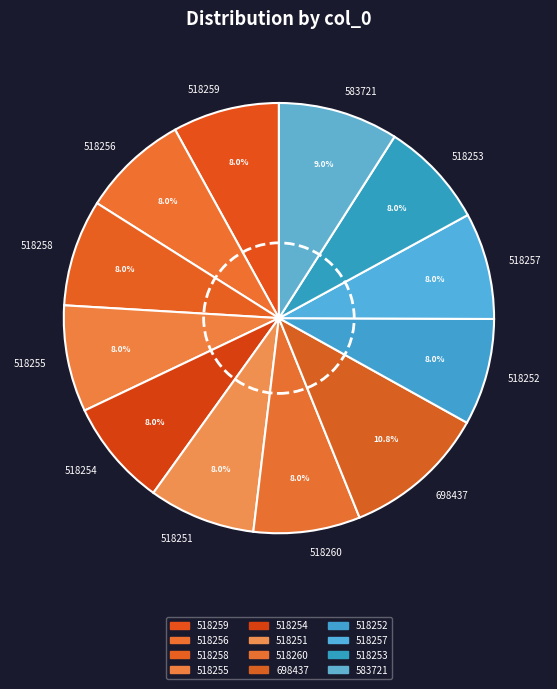

To the nearest percent, what portion does 698437 represent?

11%